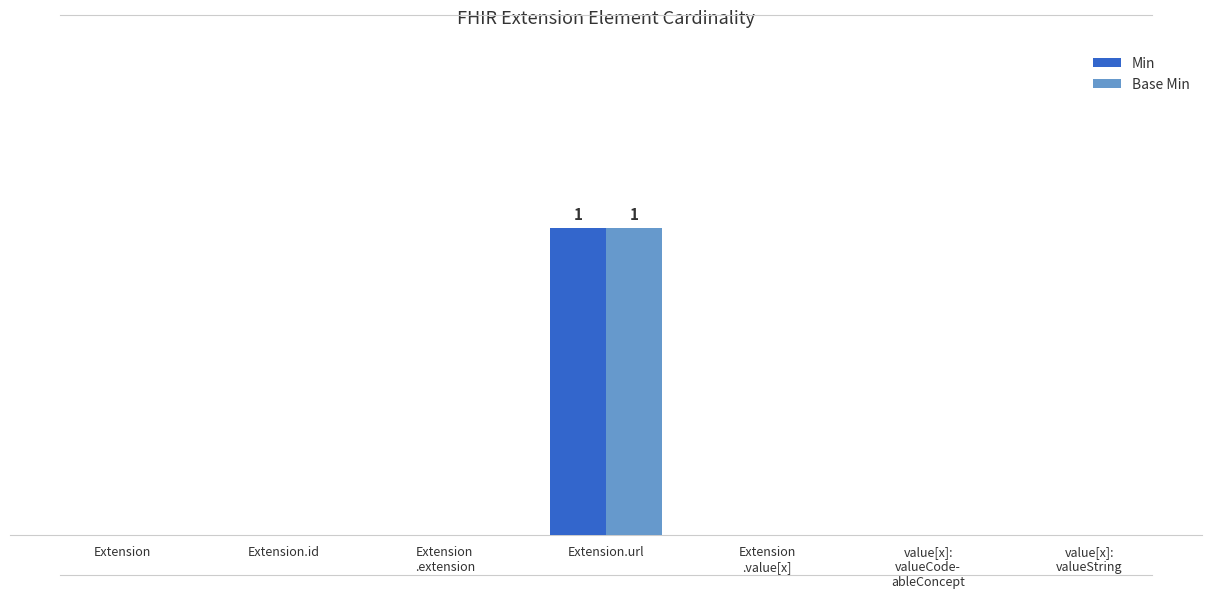

What is the total value across all series at Extension.url?

2